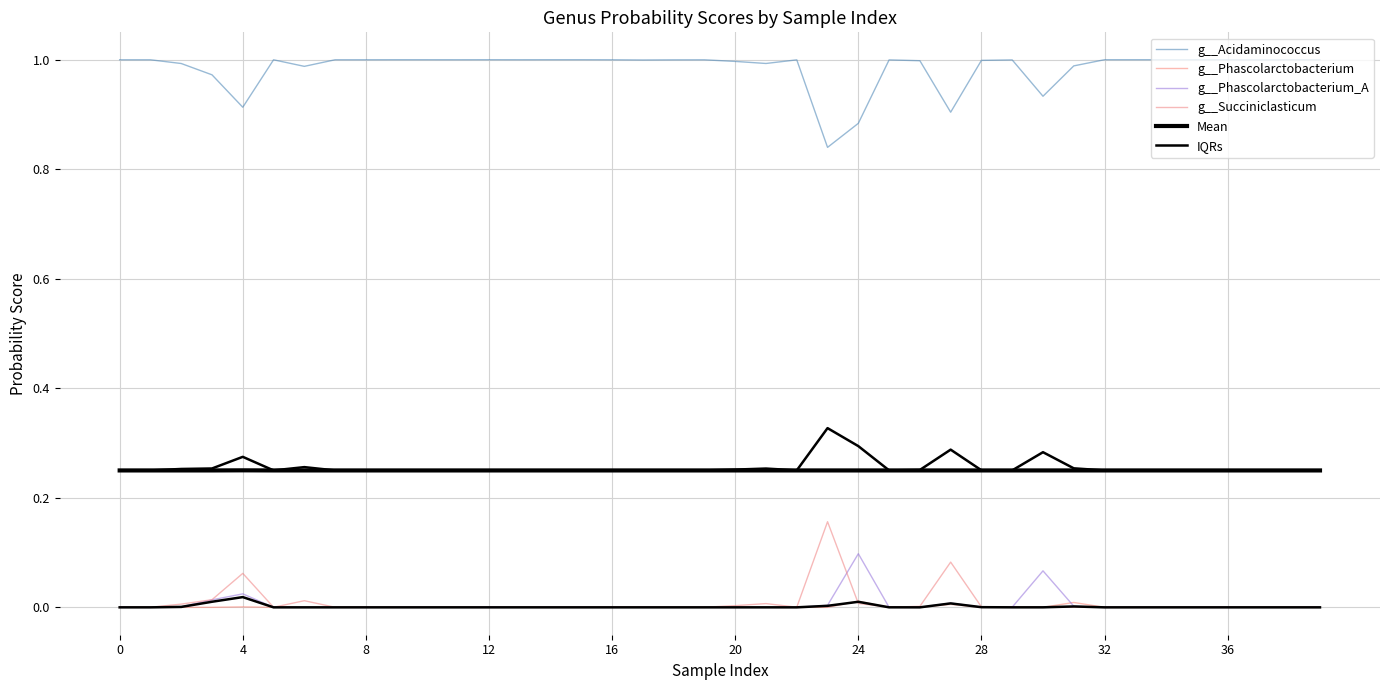

After their last crossing, which series has the higher values: IQRs or g__Phascolarctobacterium_A?

g__Phascolarctobacterium_A